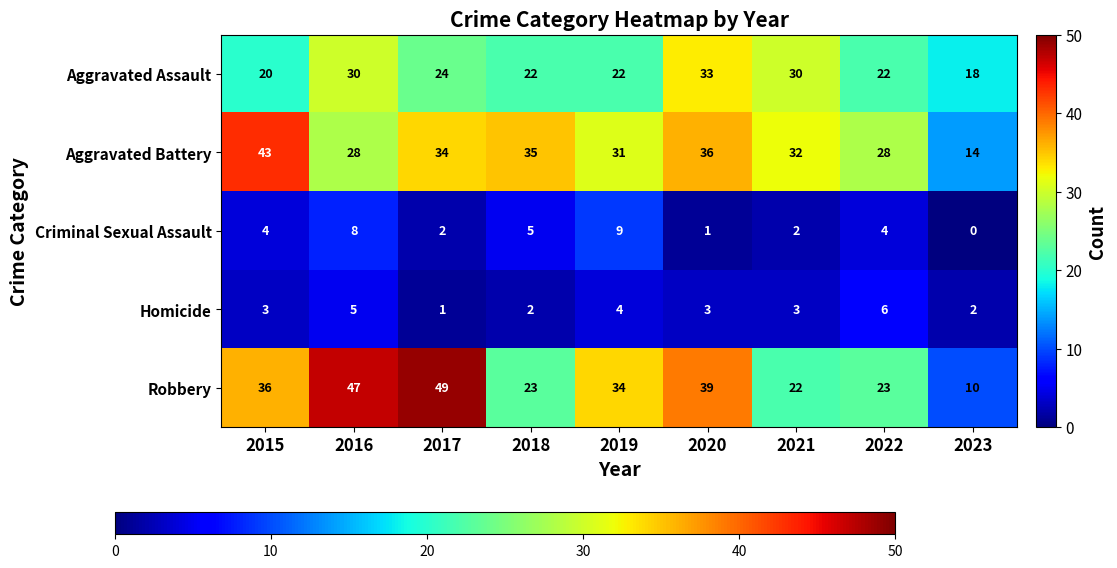

True or false: Aggravated Assault has a value of 30 at 2021.

True